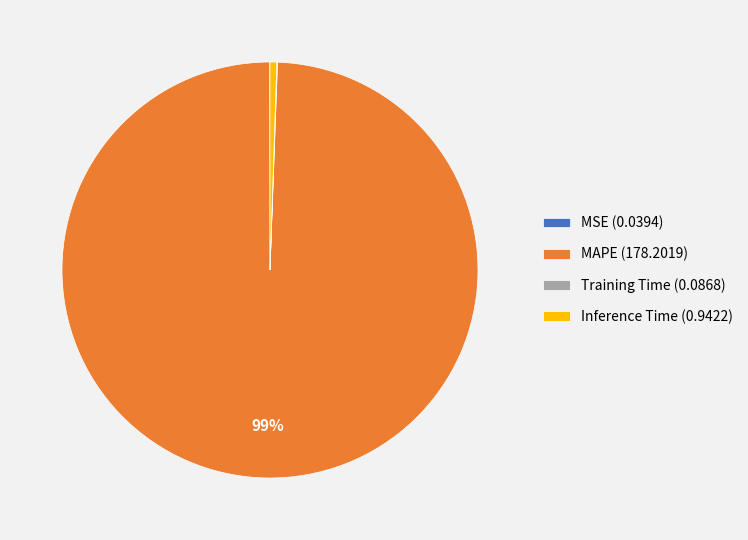

Do MAPE (178.2019) and Inference Time (0.9422) together represent more than half of the pie?

Yes